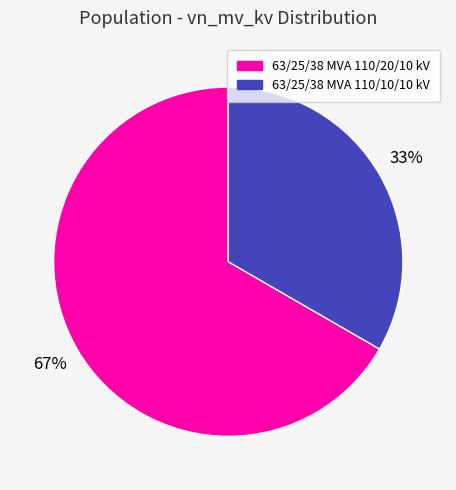

How many segments does this pie chart have?

2